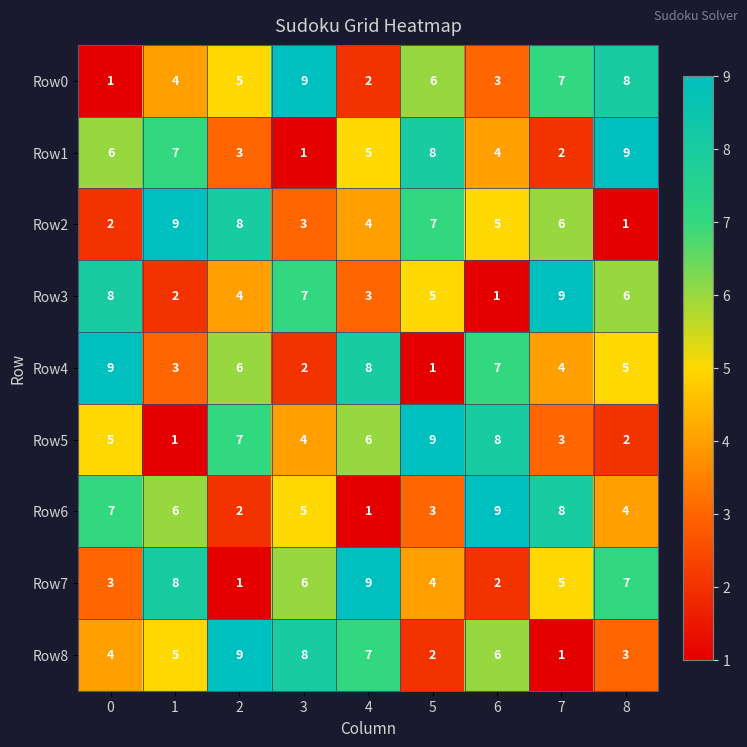

What is the sum of the Row2 values at 1 and 3?

12